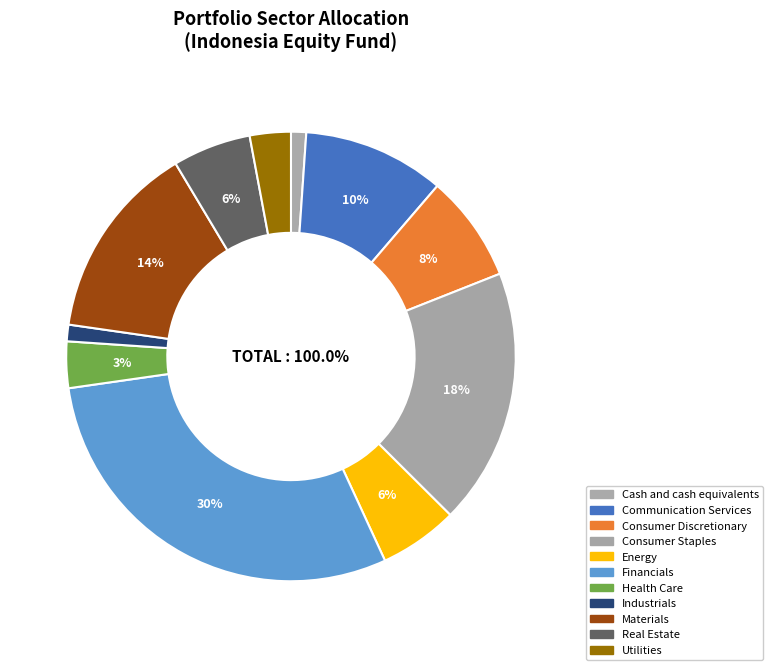

Do Materials and Utilities together represent more than half of the pie?

No